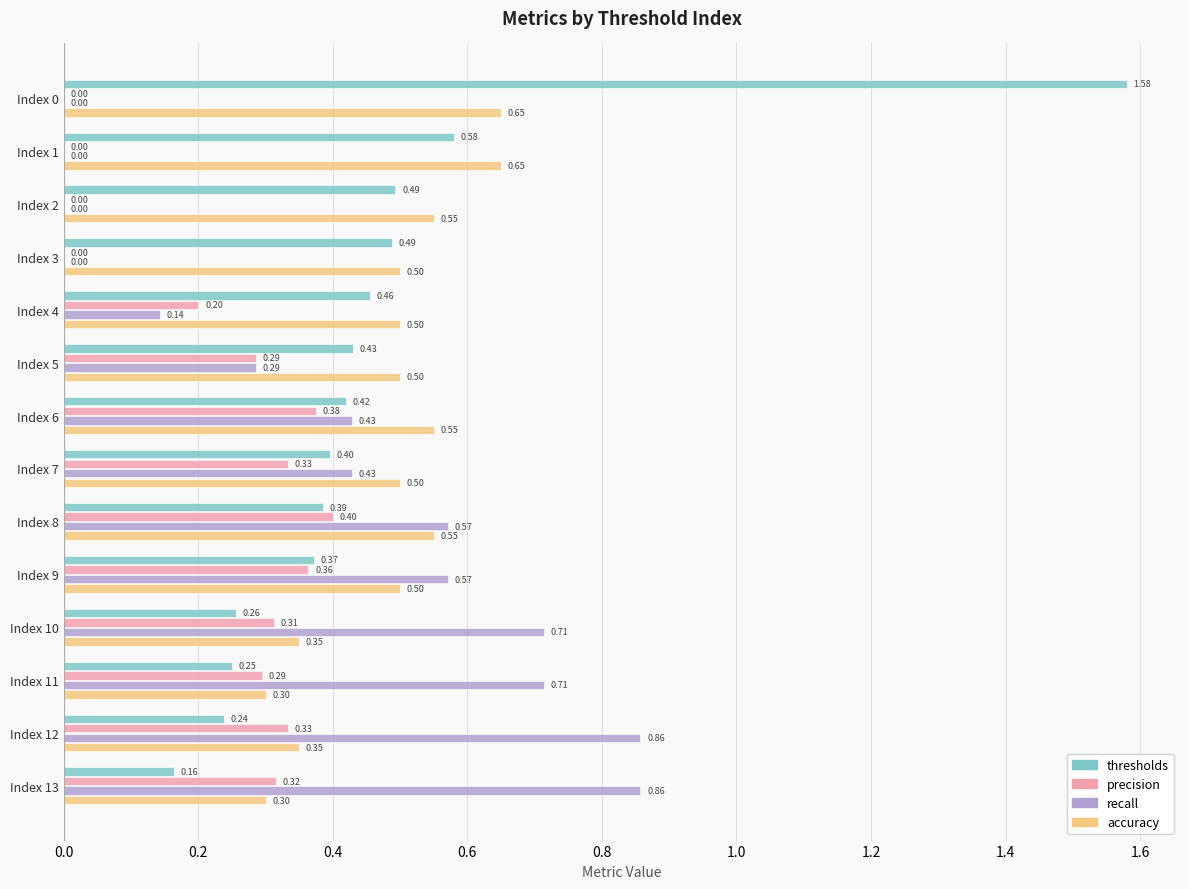

What is the sum of all precision values?

3.2